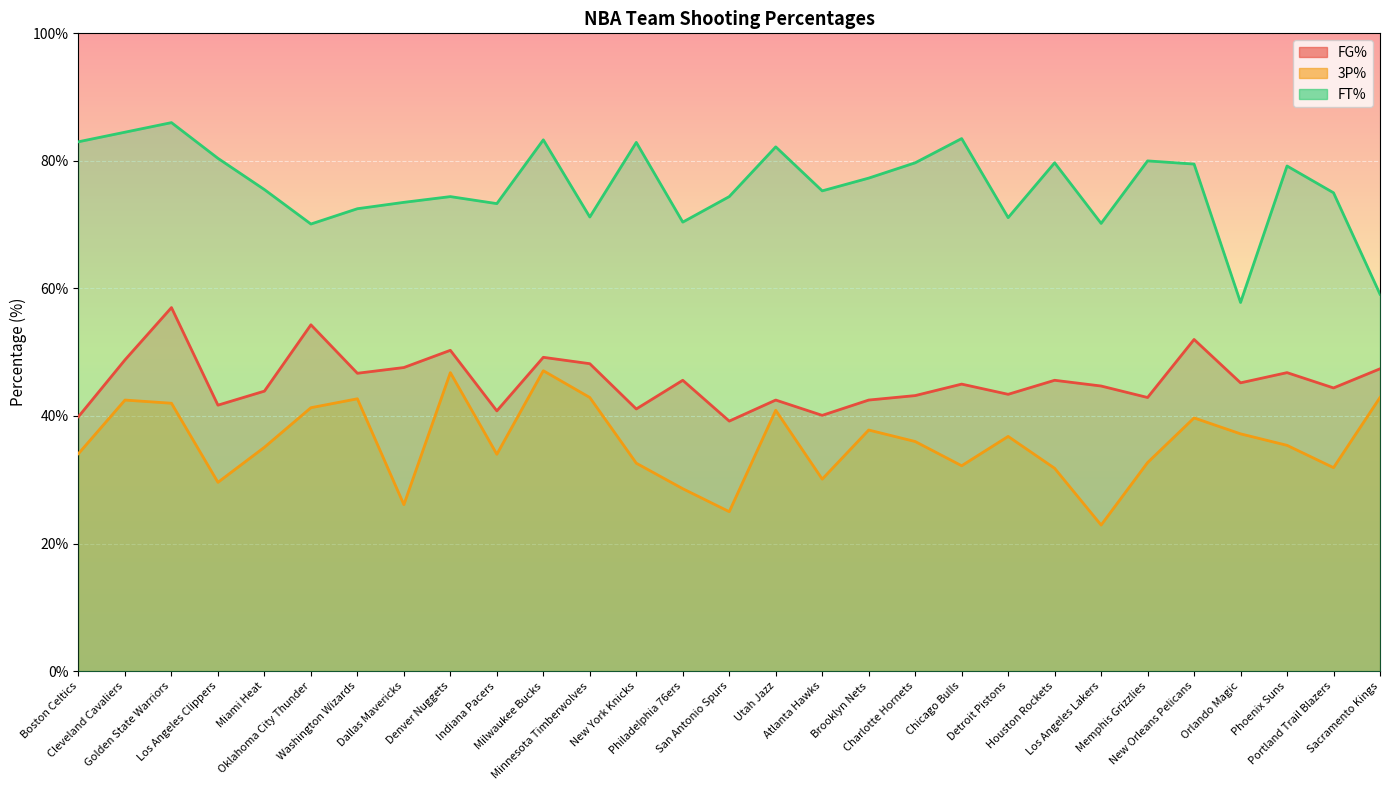

Rank the categories by FT% value from highest to lowest.

Golden State Warriors, Cleveland Cavaliers, Chicago Bulls, Milwaukee Bucks, Boston Celtics, New York Knicks, Utah Jazz, Los Angeles Clippers, Memphis Grizzlies, Charlotte Hornets, Houston Rockets, New Orleans Pelicans, Phoenix Suns, Brooklyn Nets, Miami Heat, Atlanta Hawks, Portland Trail Blazers, Denver Nuggets, San Antonio Spurs, Dallas Mavericks, Indiana Pacers, Washington Wizards, Minnesota Timberwolves, Detroit Pistons, Philadelphia 76ers, Los Angeles Lakers, Oklahoma City Thunder, Sacramento Kings, Orlando Magic